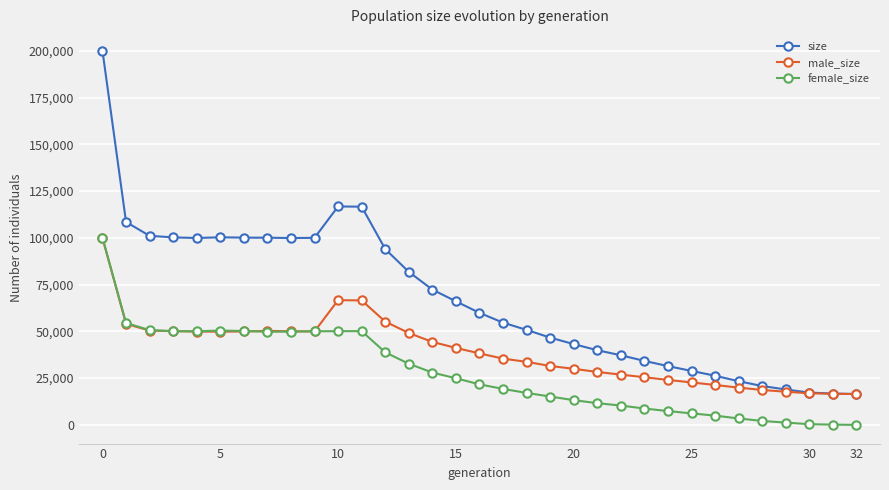

Which series has the largest range (max minus min)?

size